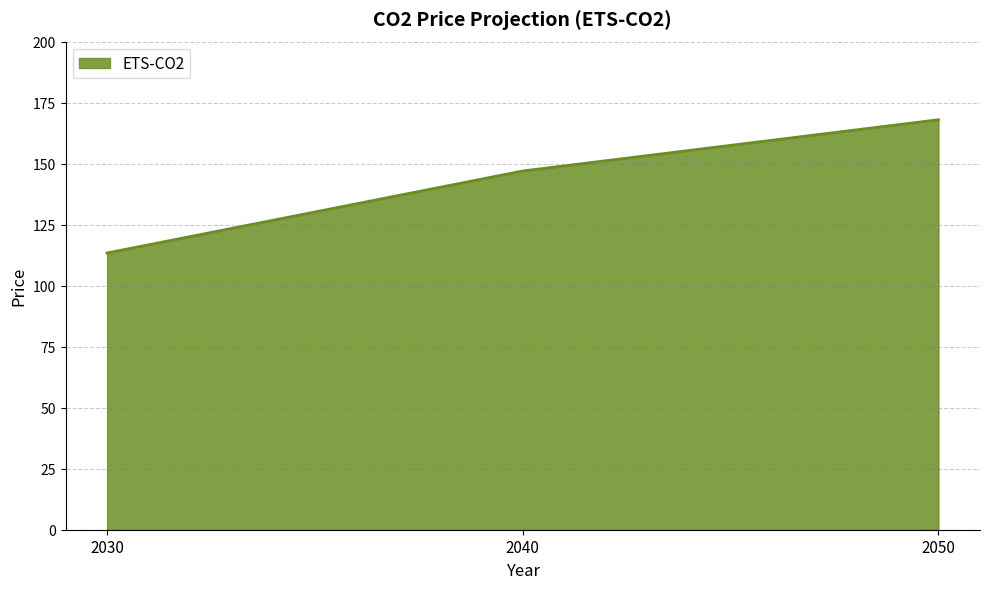

Count the number of categories in the chart.

3